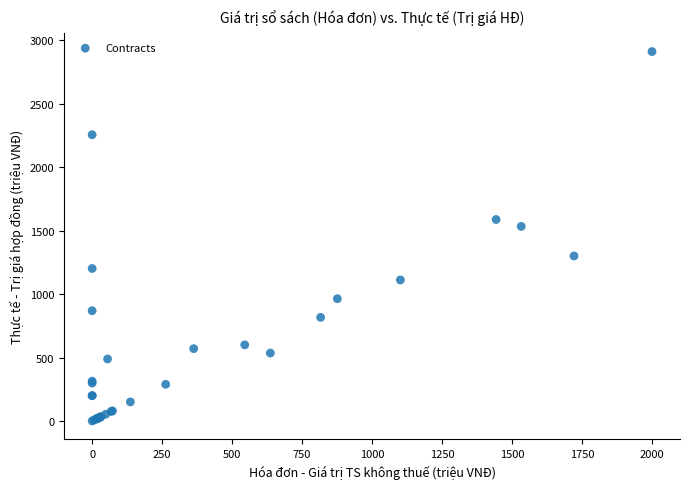

What Y value in the scatter plot is closest to 1455?

1532.8